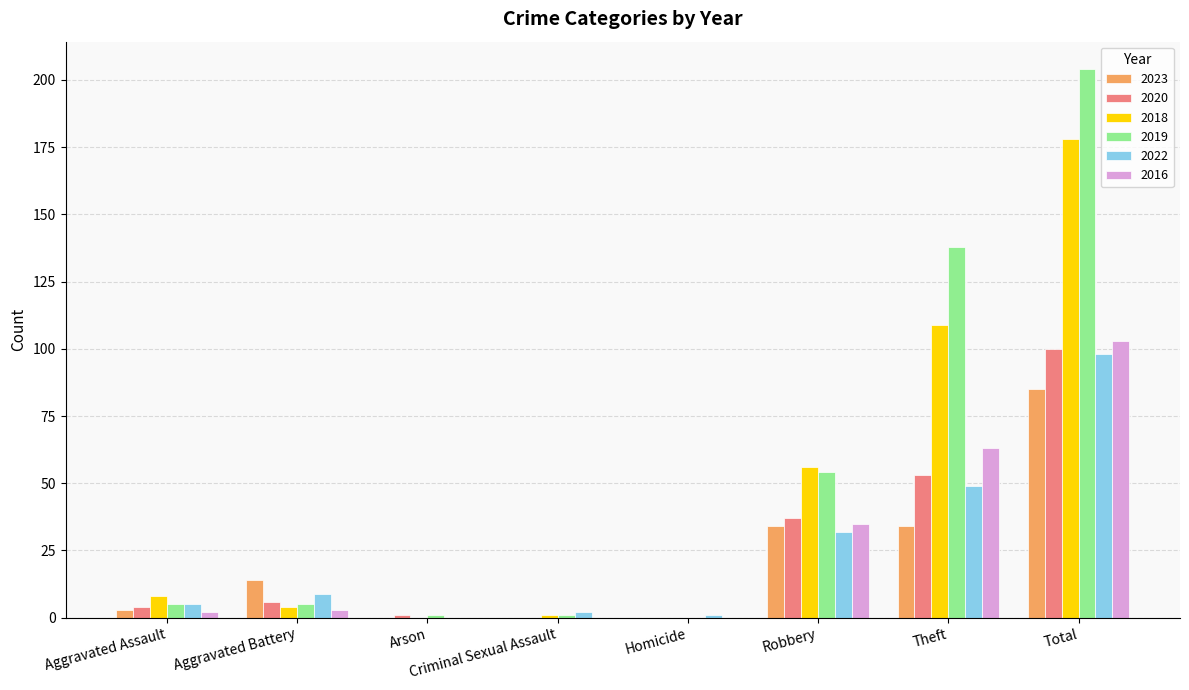

Which series changed the most between Aggravated Assault and Total?

2019